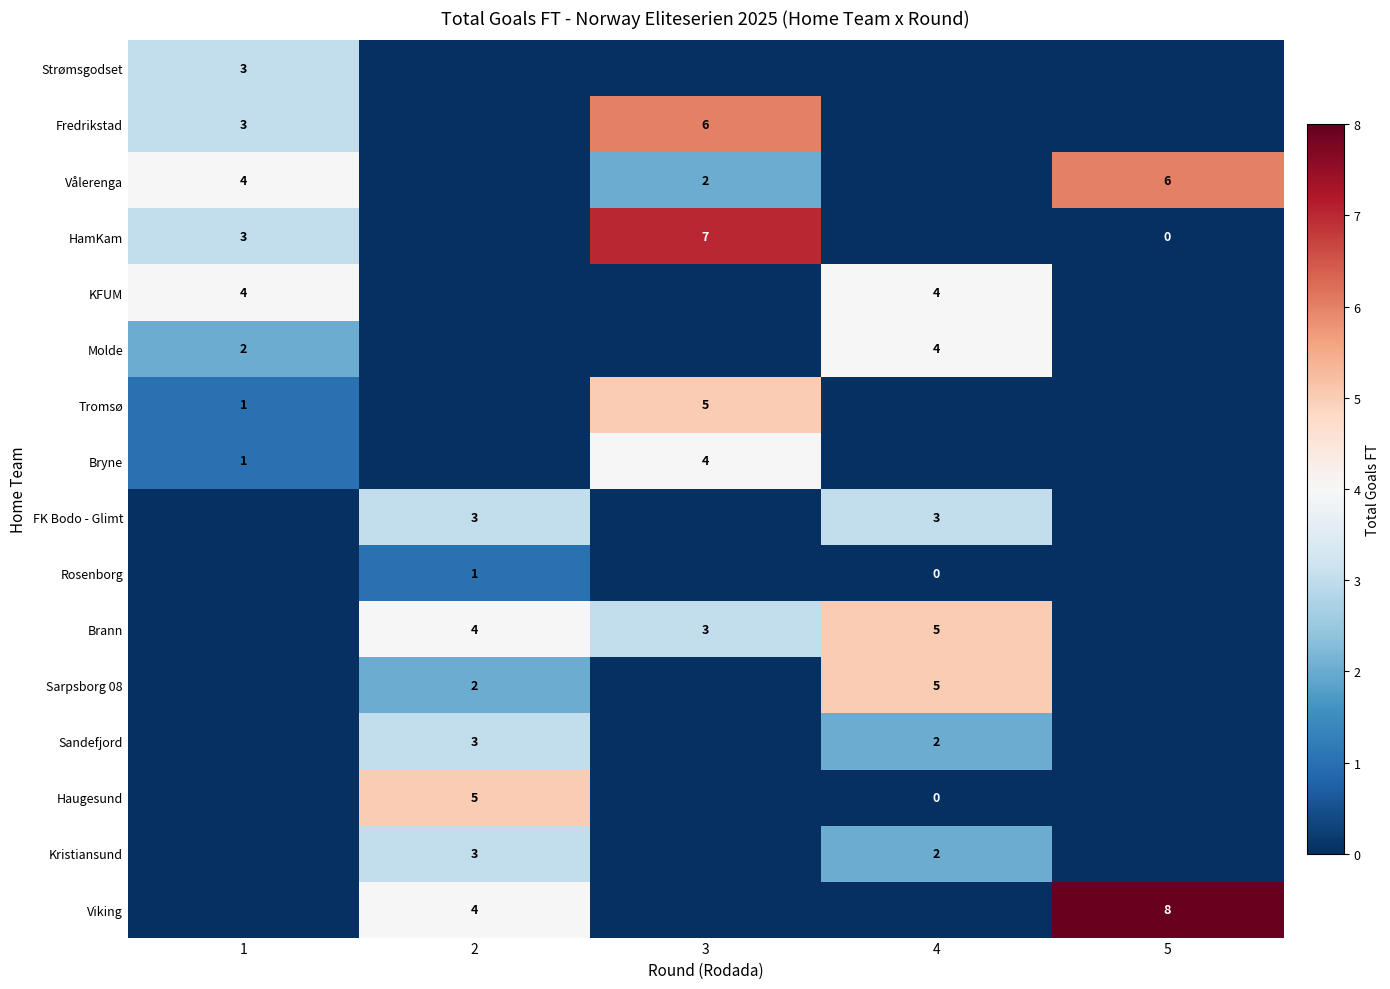

Which category has the lowest value in the Haugesund series?

1